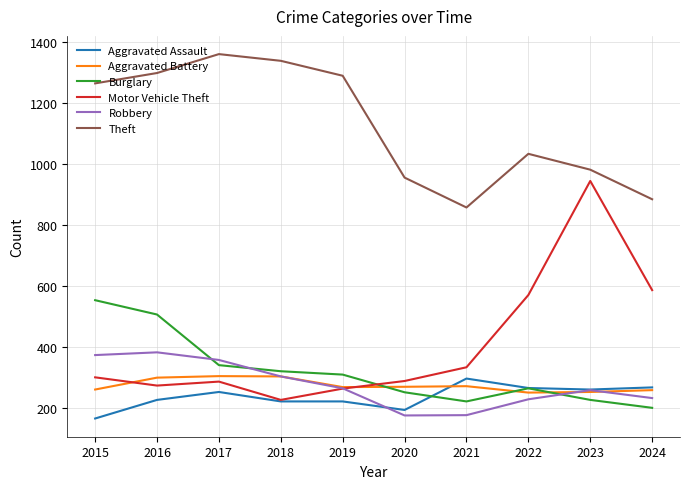

Where is Burglary nearest to the value 375?

2017